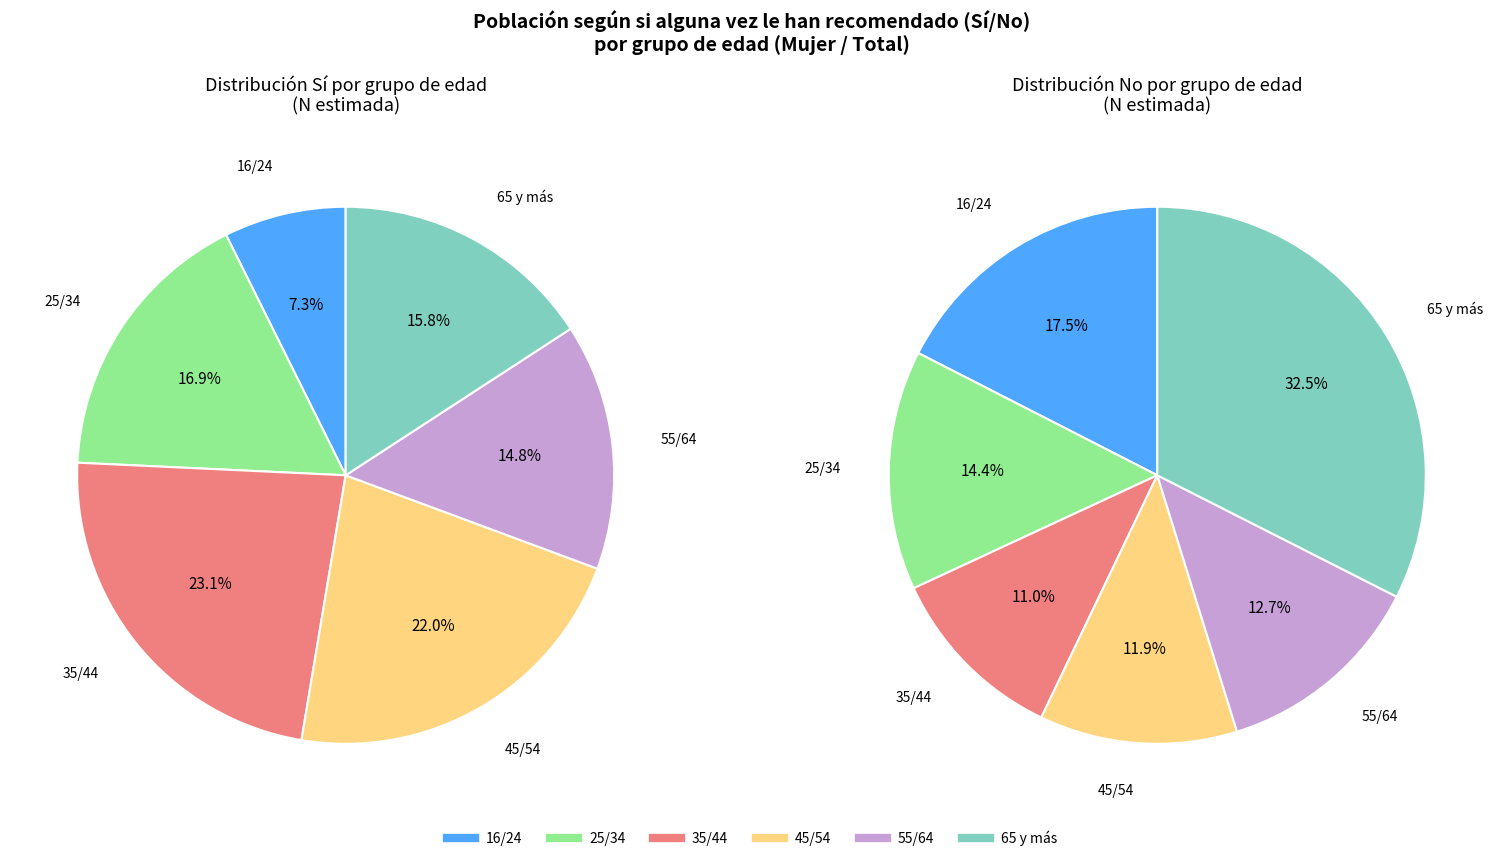

Is 16/24 the majority of the pie?

No